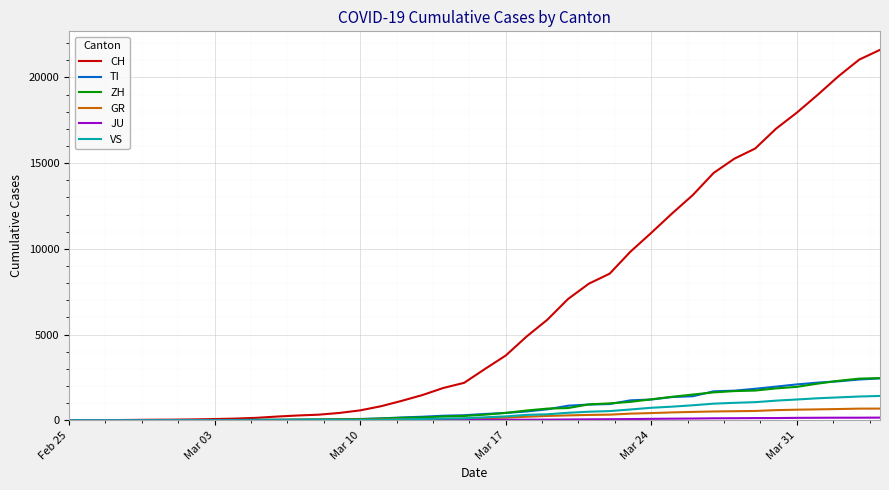

Which series has the largest range (max minus min)?

CH